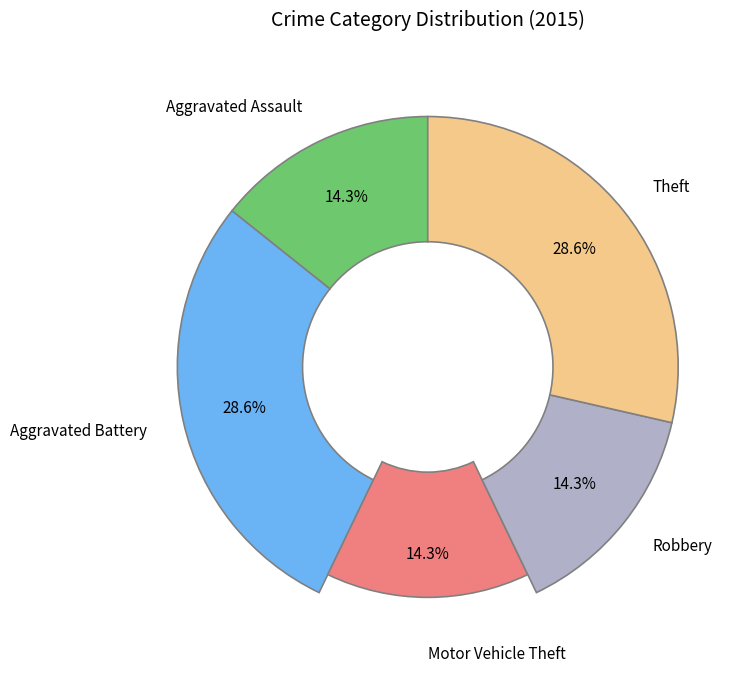

To the nearest percent, what is the difference between the largest and smallest slice percentages?

14%